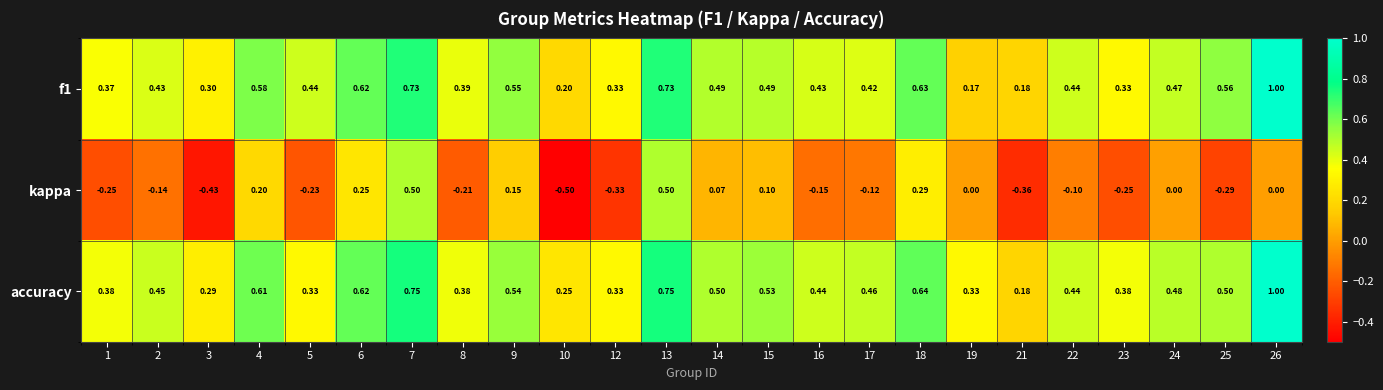

Which series has the largest total across all categories?

accuracy